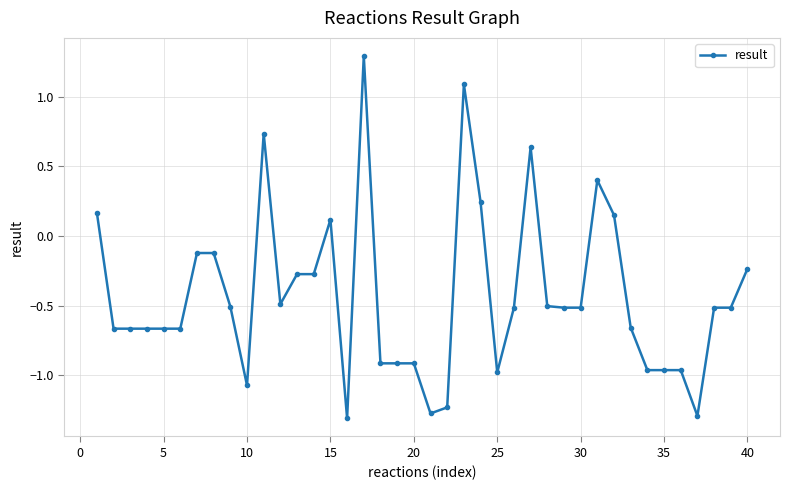

What is the value of the 19th point from the left?

-0.9